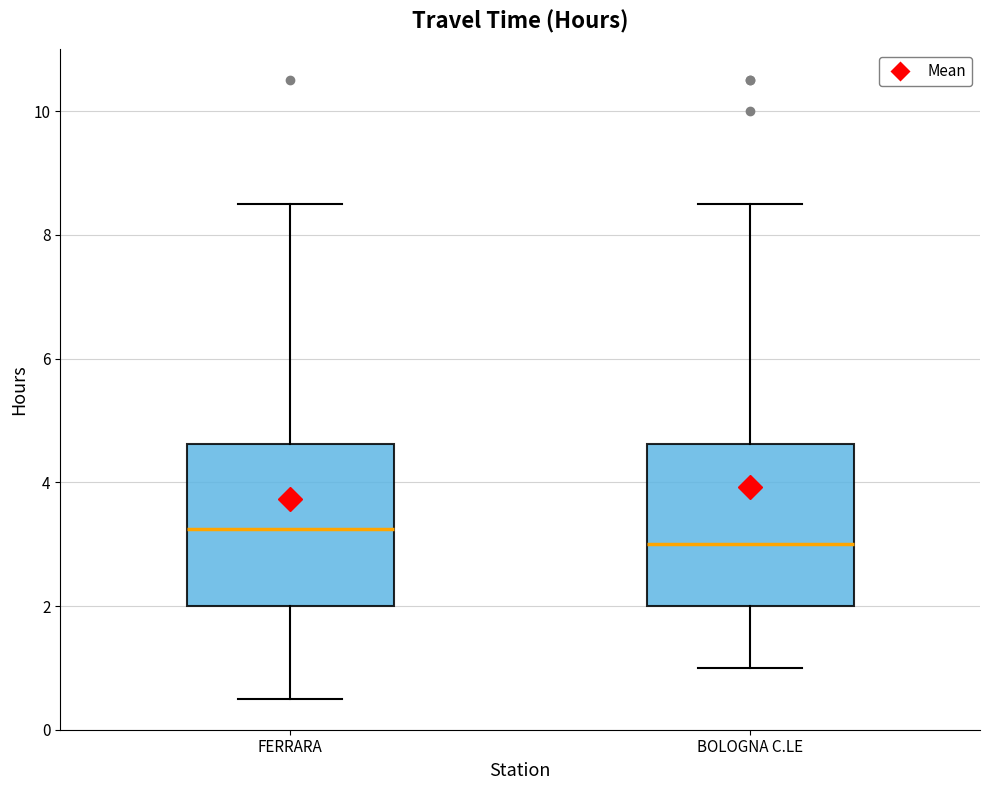

Where does the upper whisker of the box for FERRARA end on the y-axis? The values are not printed on the chart, so give them approximately, as read against the axis.

8.6